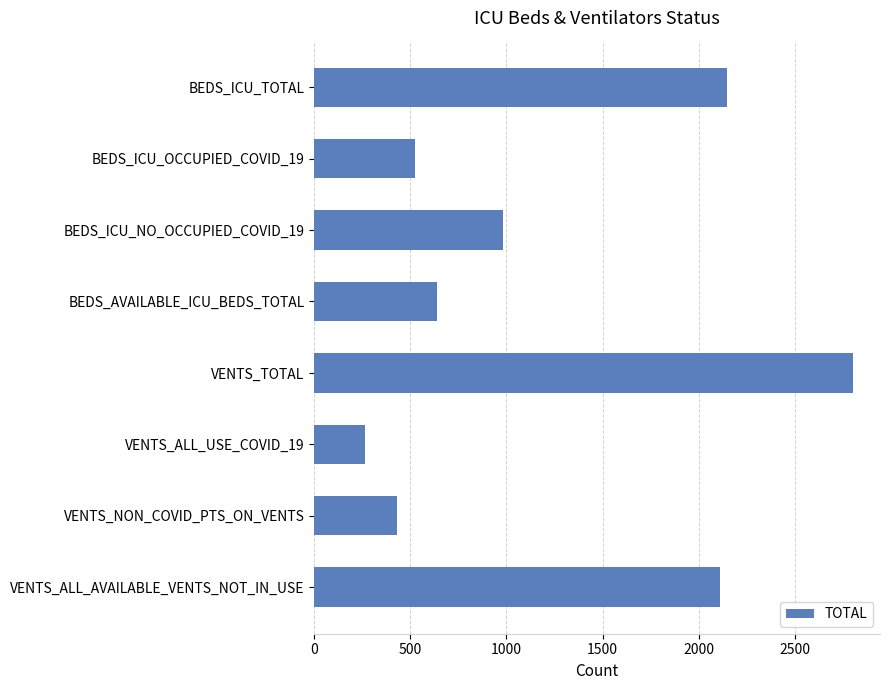

True or false: the data shows 2108 at VENTS_ALL_AVAILABLE_VENTS_NOT_IN_USE.

True